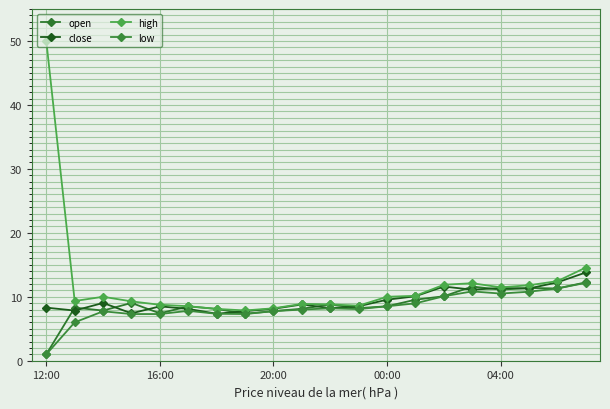

True or false: low and high intersect in this chart.

False